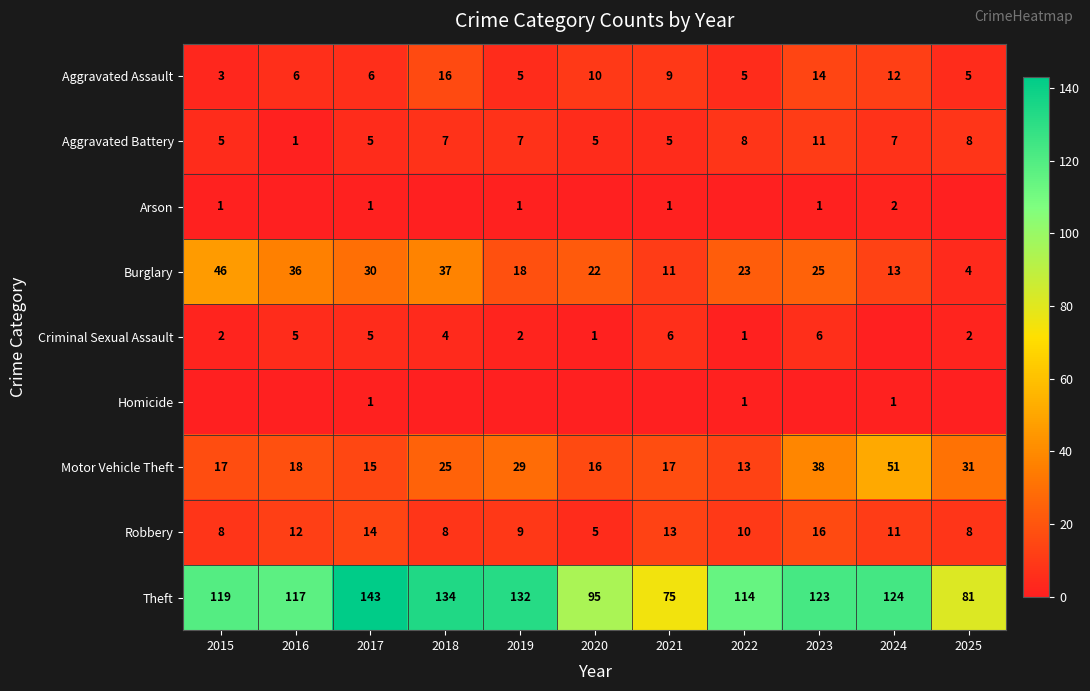

What is the difference between the maximum and second lowest values in the Aggravated Battery series?

6